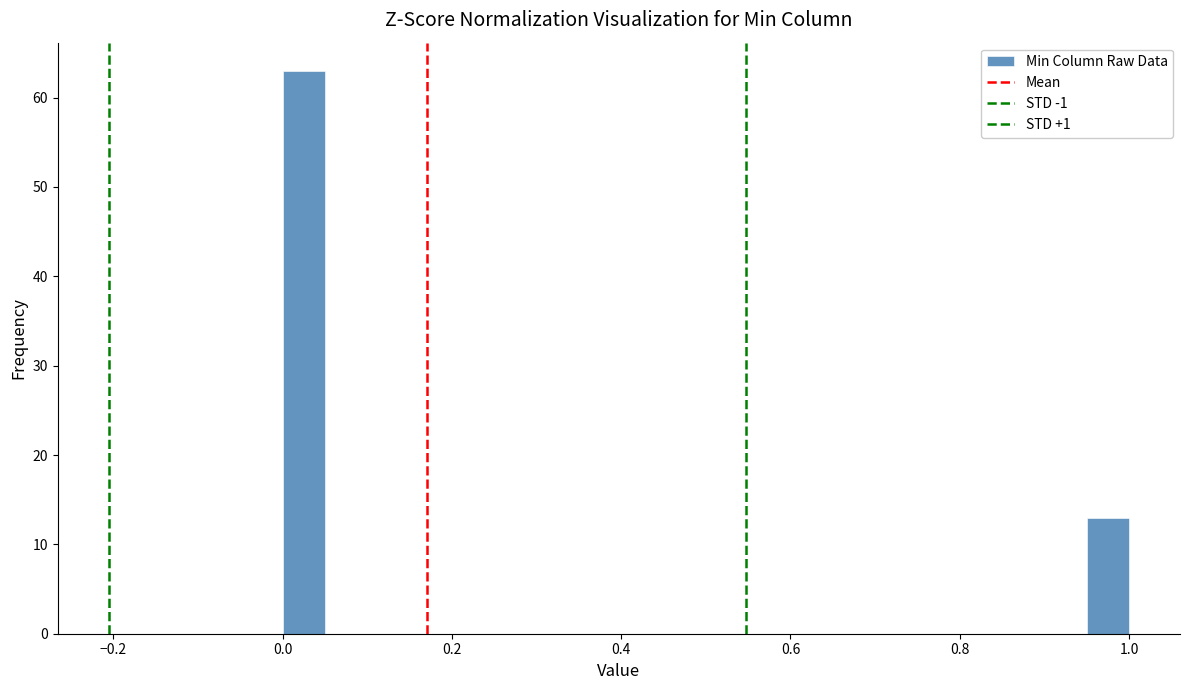

Read against the x-axis, roughly where is the centre of the tallest bar?

0.02